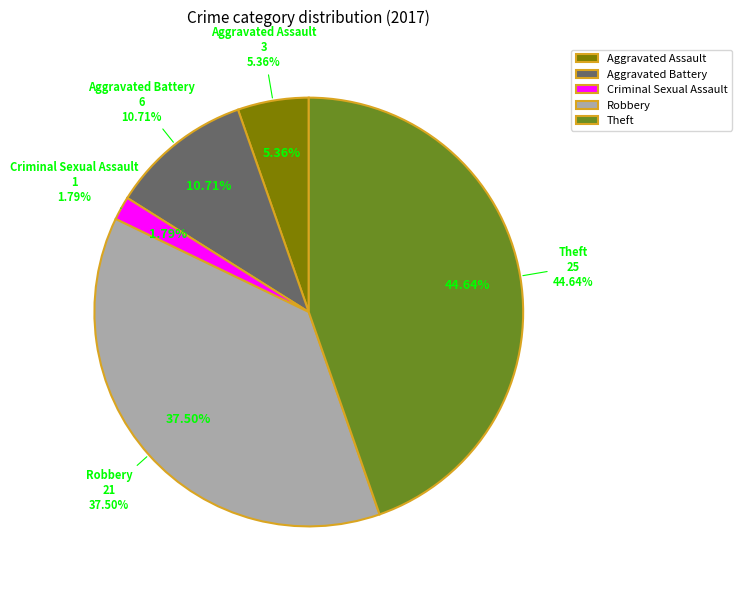

Is it true that Aggravated Assault is 5% of the pie?

True